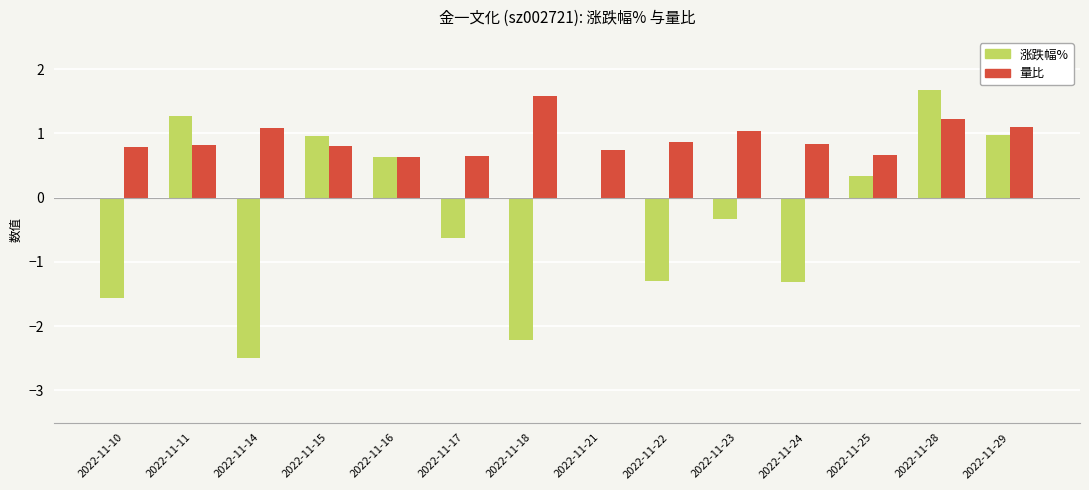

What is the sum of all 量比 values?

12.8